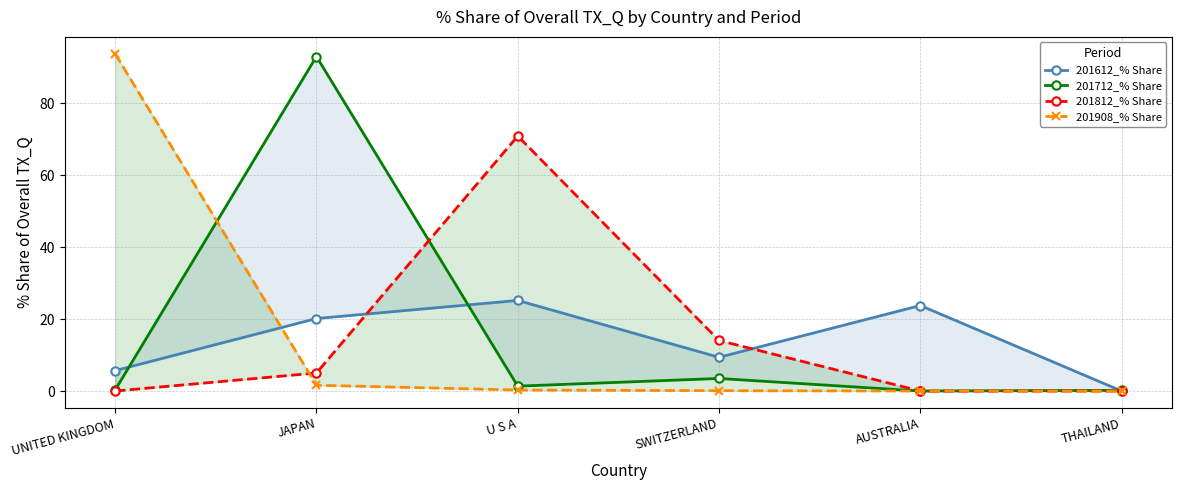

Between which two adjacent categories do 201908_% Share and 201612_% Share first intersect?

UNITED KINGDOM and JAPAN